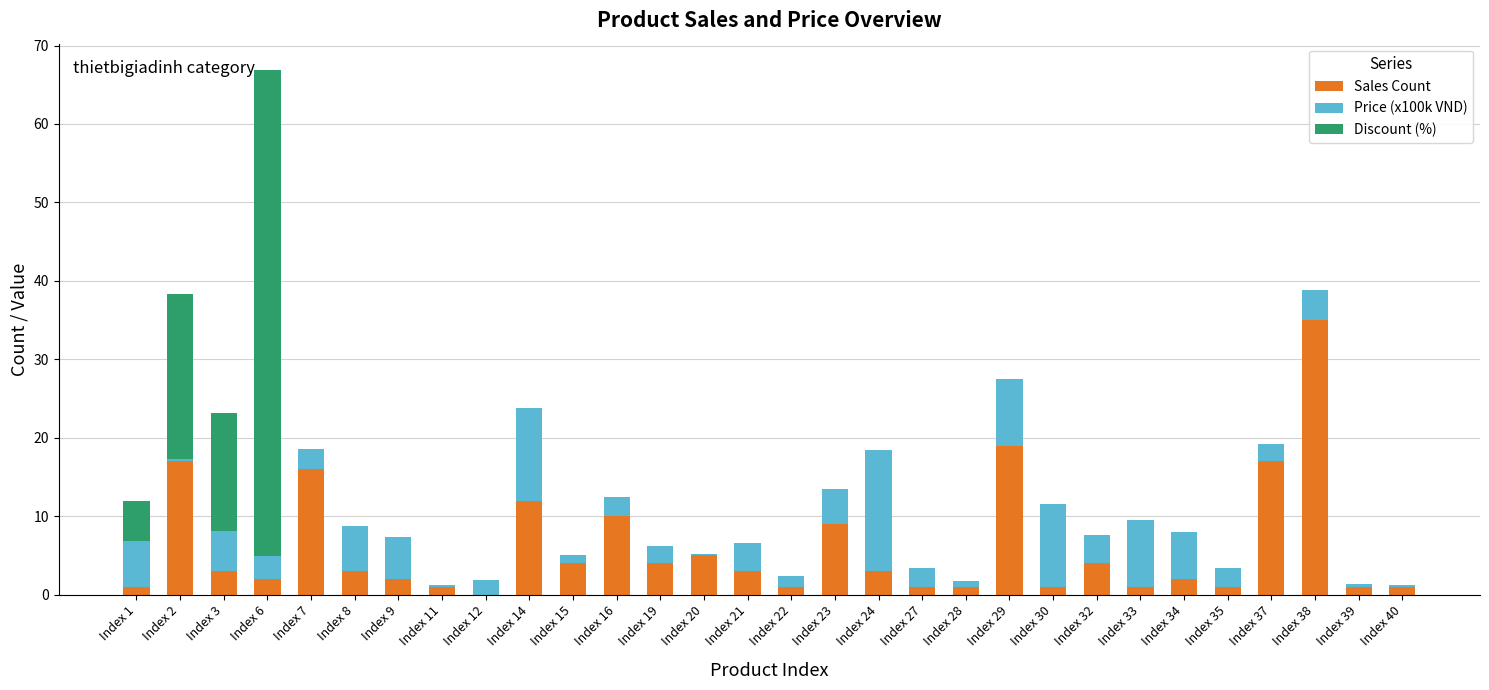

At which category is the sum across all series the highest?

Index 6